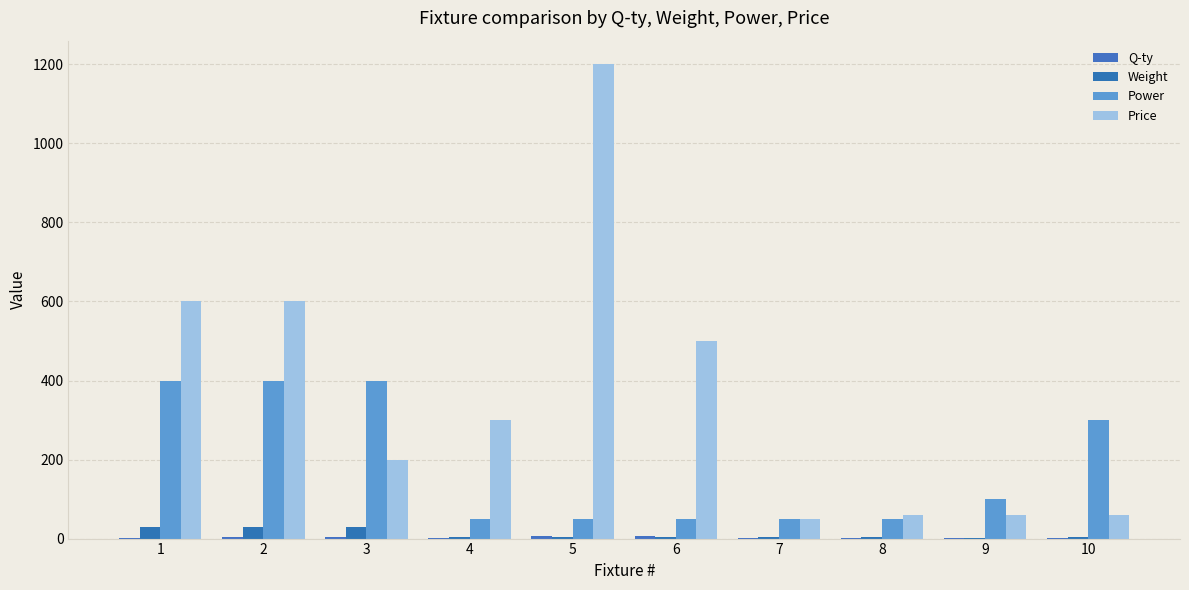

How many groups of bars are there?

10